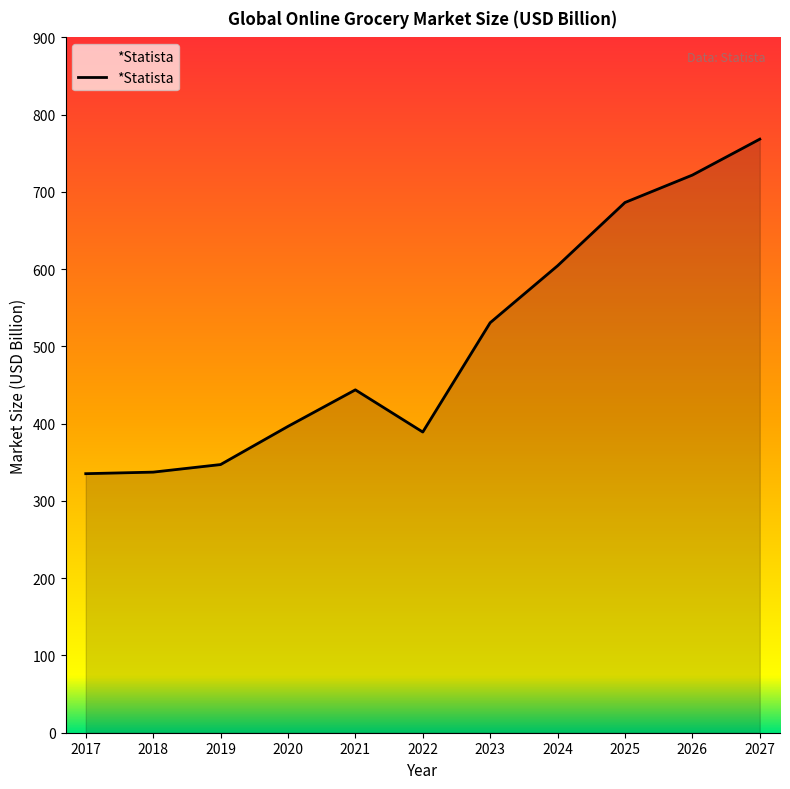

What is the difference between the maximum and minimum values?

433.0